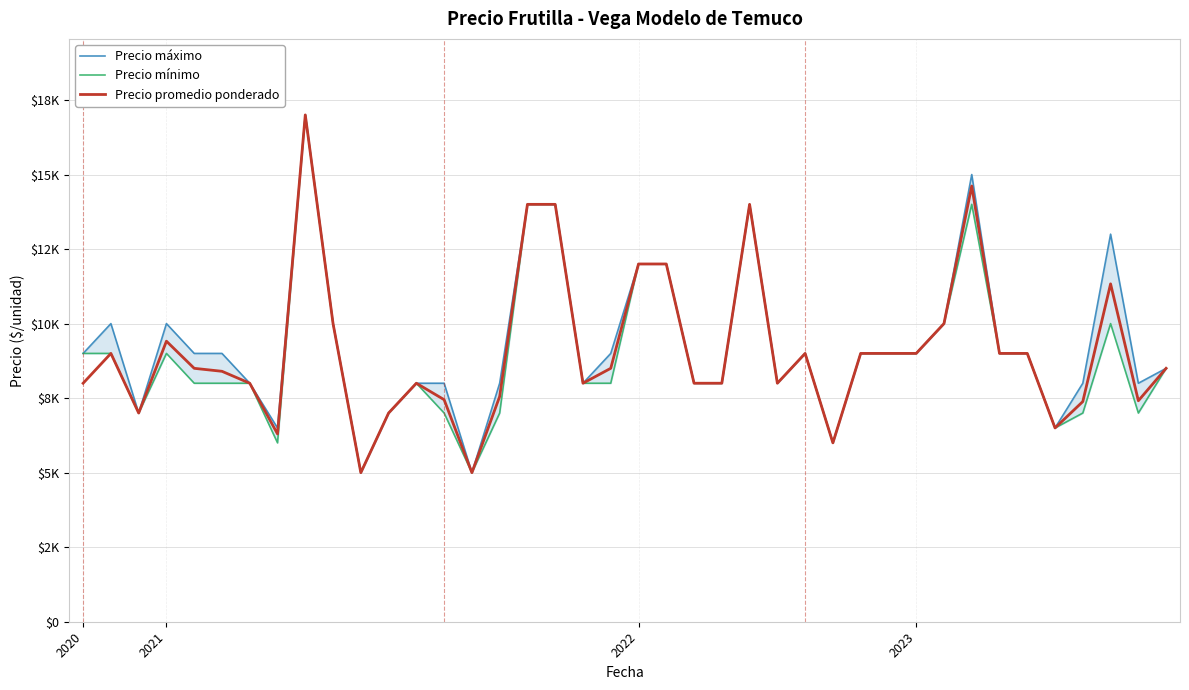

Read the Precio máximo value at 21.

12000